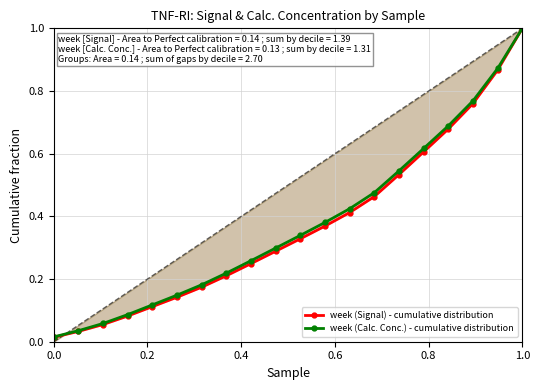

True or false: week (Calc. Conc.) - cumulative distribution has more than 2 interior local peaks.

False